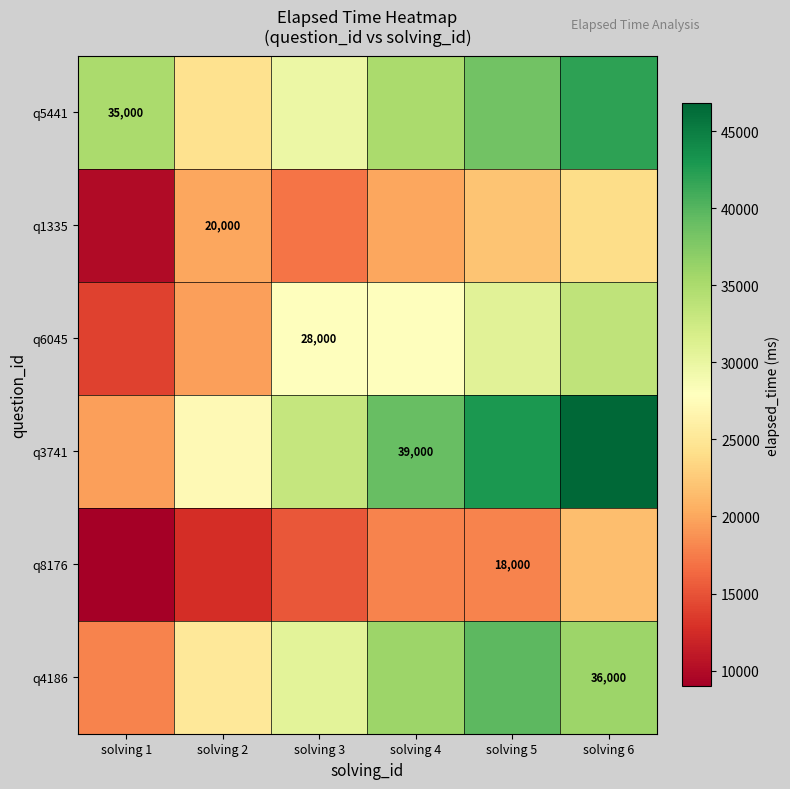

Is it true that q3741 equals 21299.8 at solving 4?

False